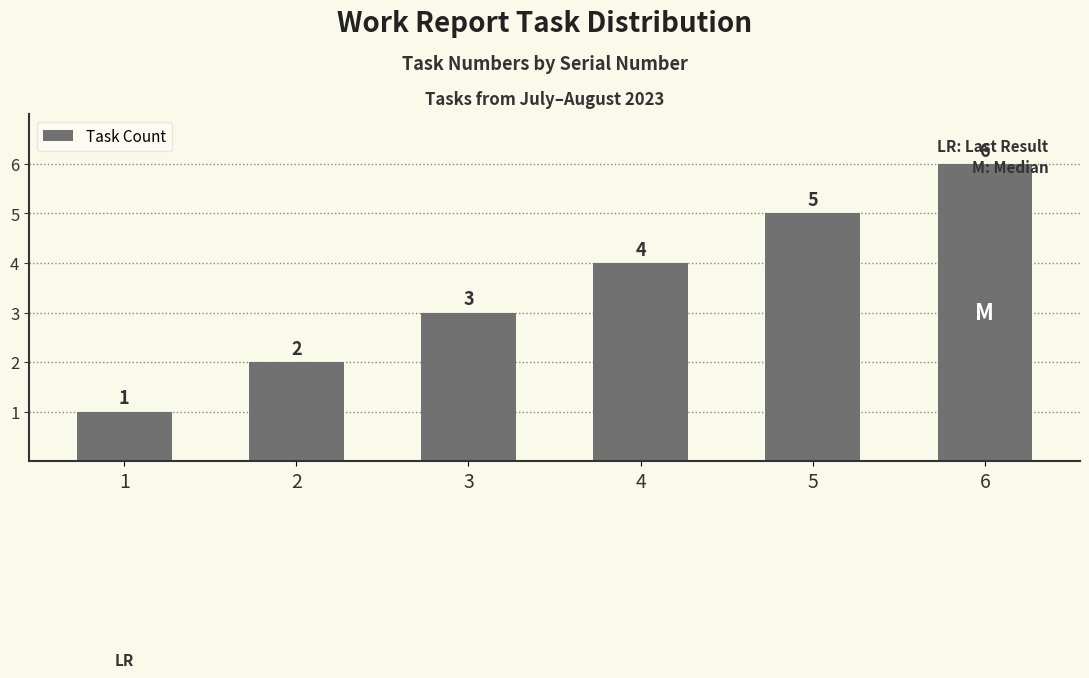

What is the difference between the maximum and minimum values?

5